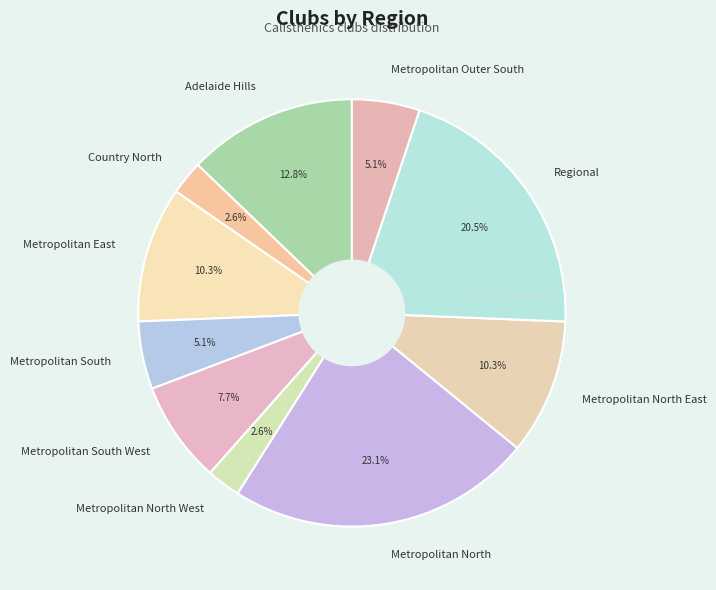

To the nearest percent, what is the combined percentage of Metropolitan South West and Regional?

28%